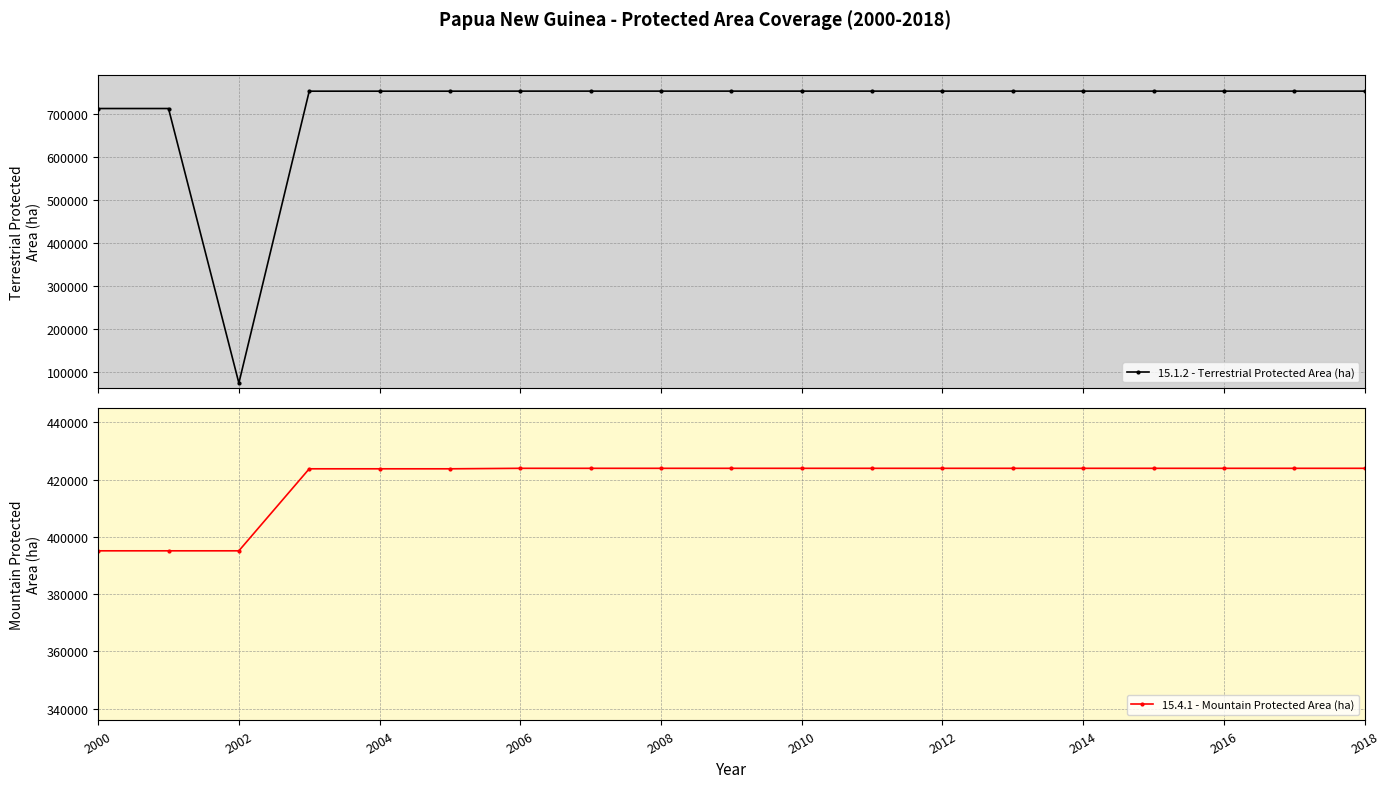

What is the value of the 15.1.2 - Terrestrial Protected Area (ha) point at the 11th from the left?

752255